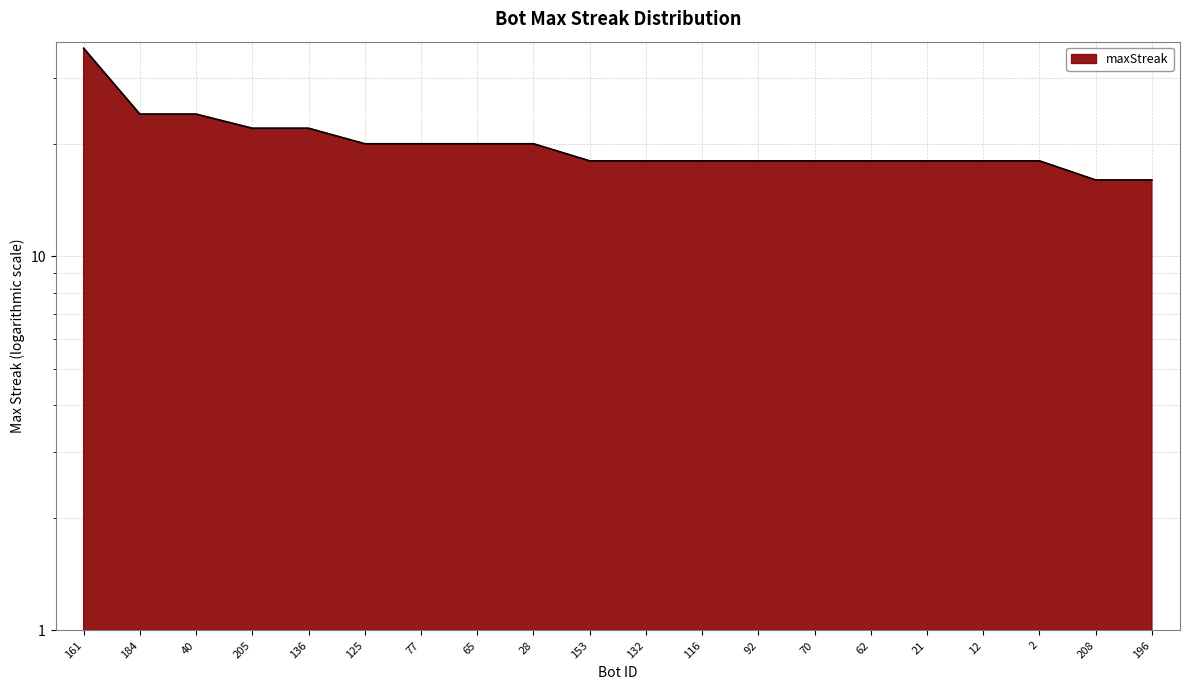

The value at 132 is 28. True or false?

False